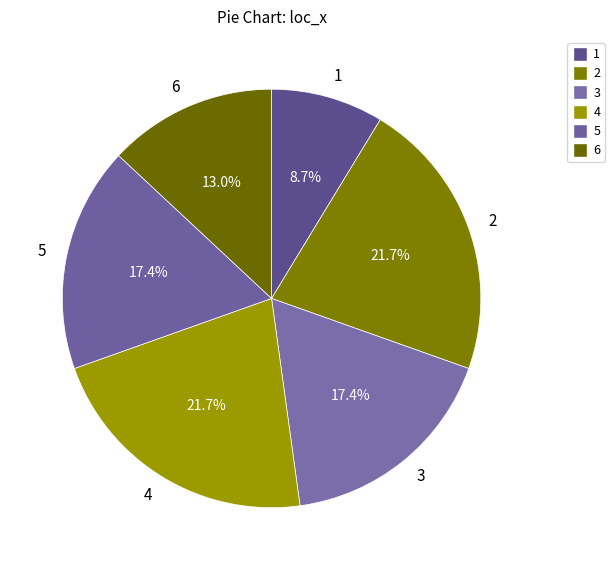

Approximately how many times larger is the value at 1 compared to 5?

0.5